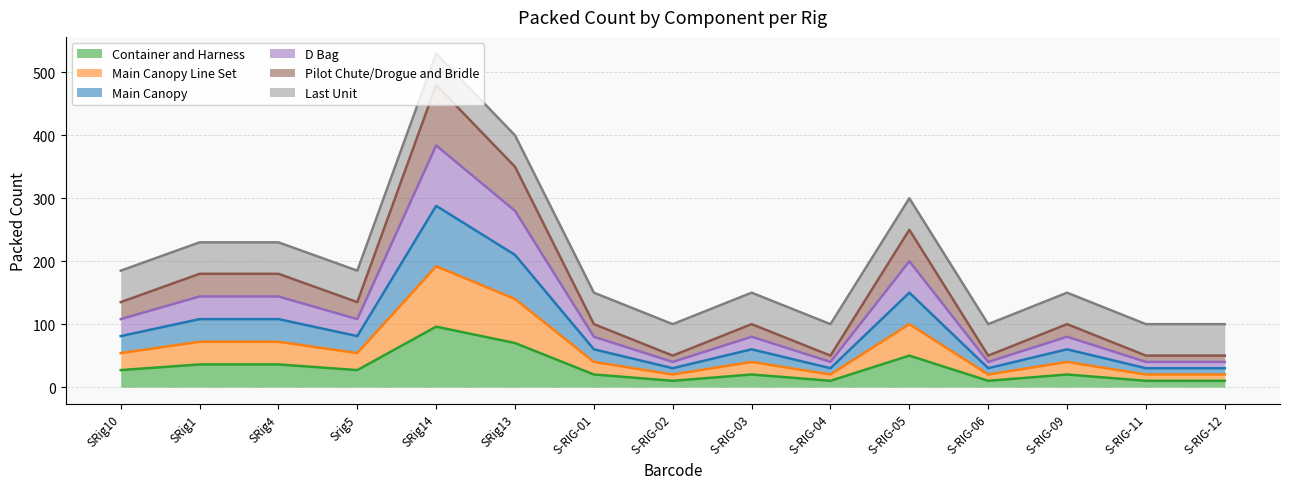

Is the value of Container and Harness at S-RIG-04 greater than the value of Main Canopy at SRig10?

No